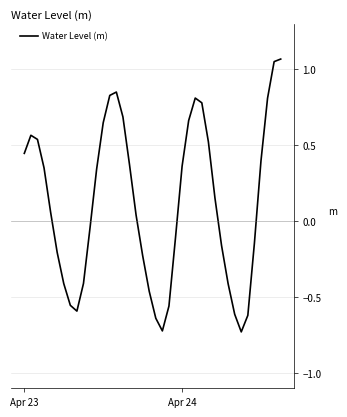

How many distinct data groups are displayed?

1